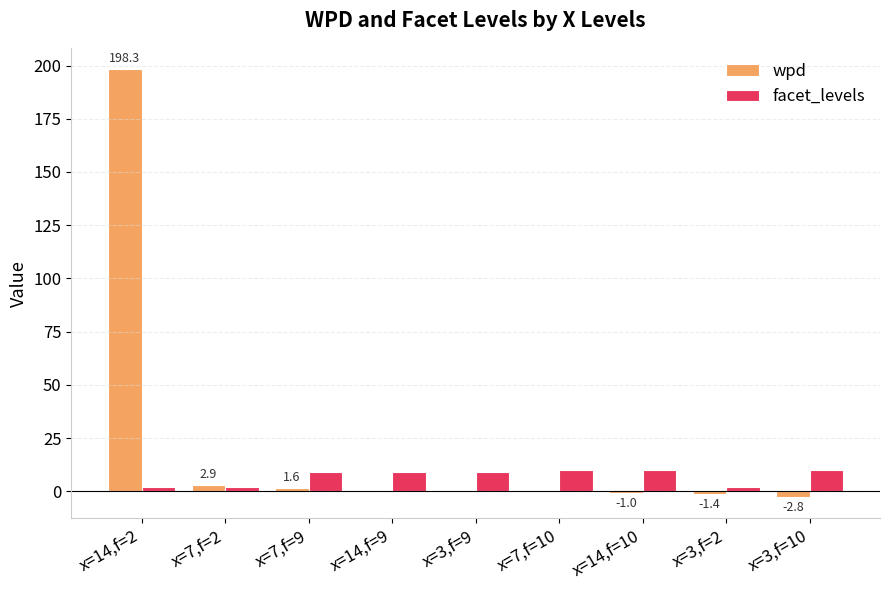

What is the sum of all facet_levels values?

63.0